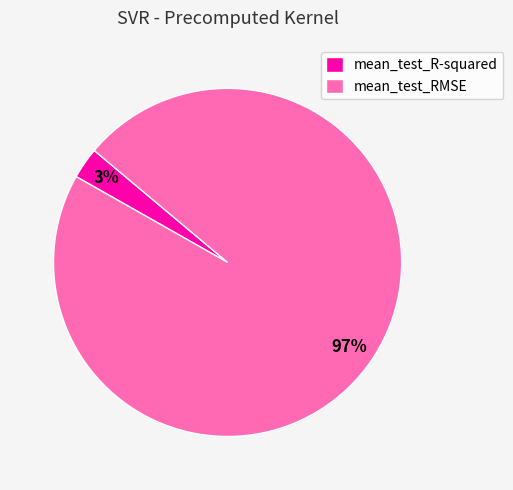

To the nearest percent, what is the difference between the largest and smallest slice percentages?

94%